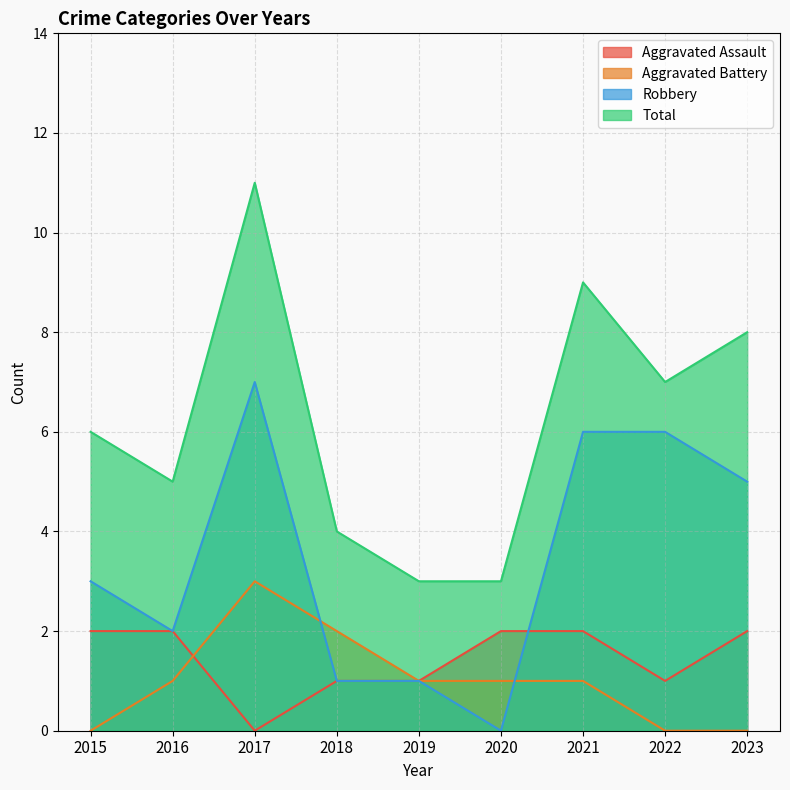

Does the chart display data point markers on the line(s)?

No